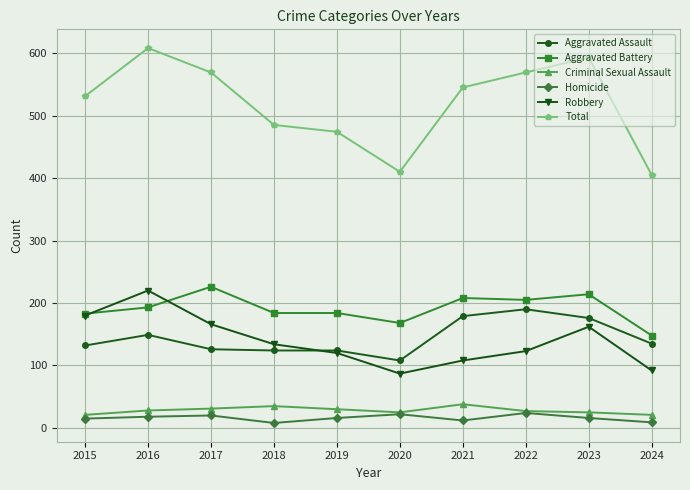

How many lines are shown in the chart?

6